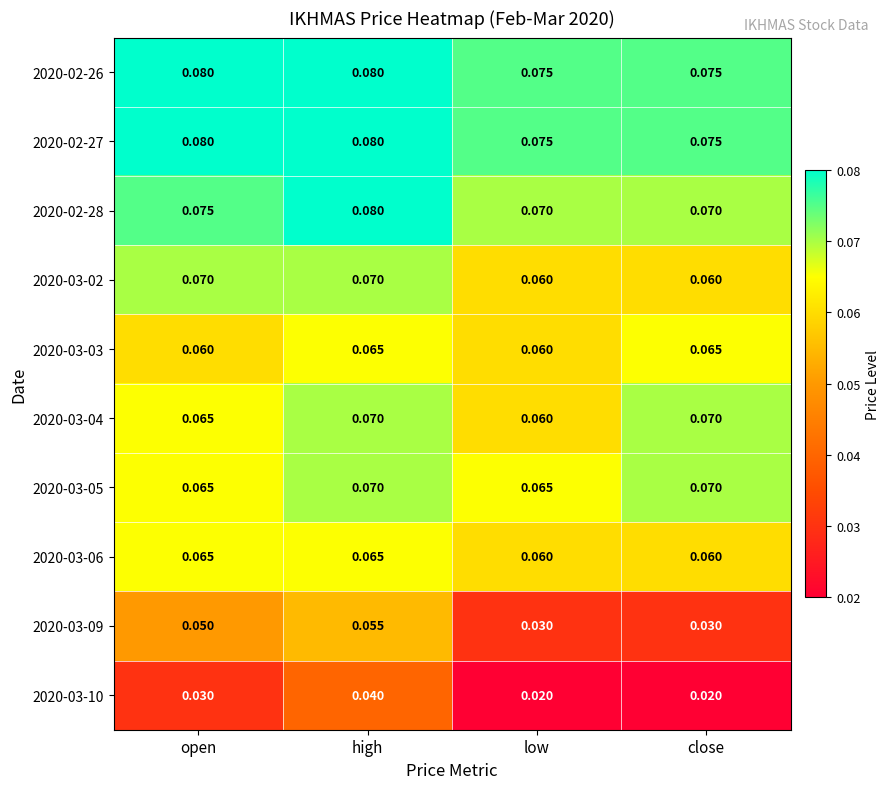

At which label does 2020-03-10 reach its peak?

high